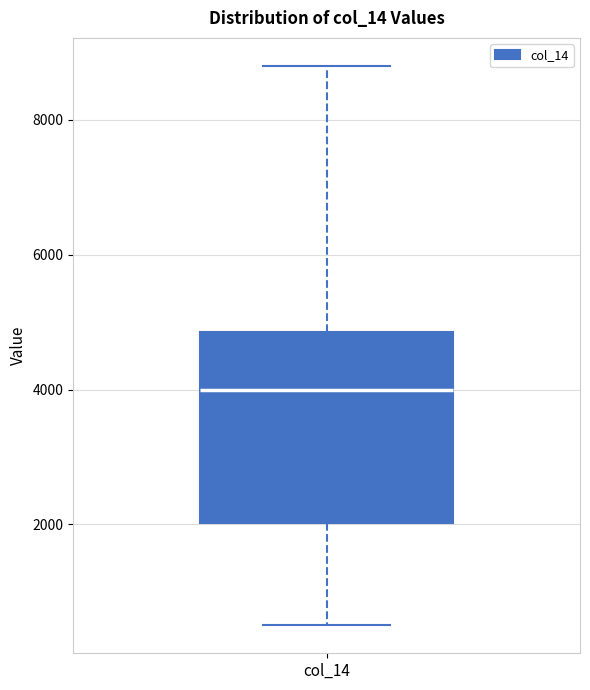

Read this box plot against the y-axis: the position of the median line, the range covered by the box, and the ends of both whiskers. The values are not printed on the chart, so give them approximately, as read against the axis.

median 4000, box 2000 to 4800, whiskers 600 to 8800